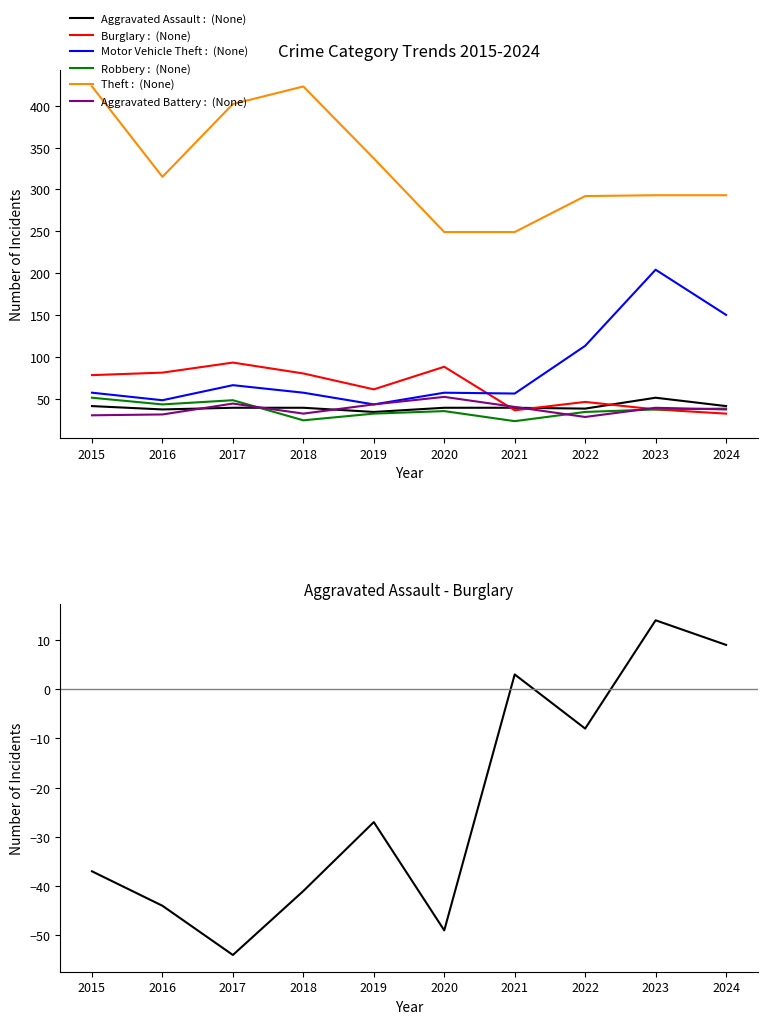

Between 2015 and 2021, which series saw the biggest shift?

Theft